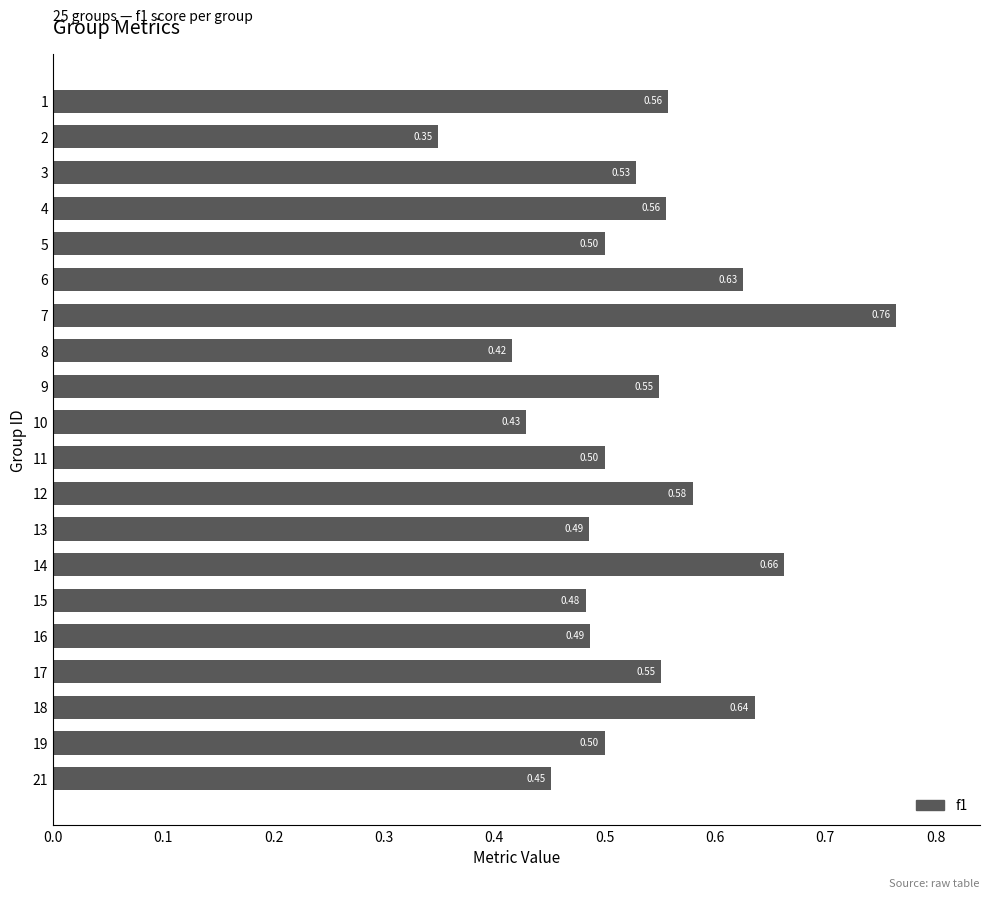

Between 9 and 2, which is larger?

9